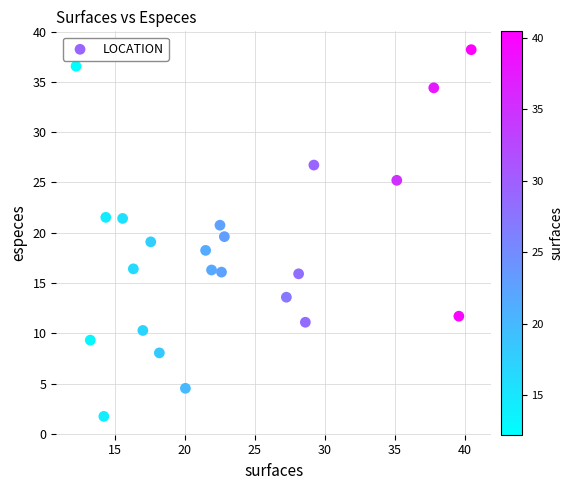

What is the range of Y values (max minus min)?

36.4